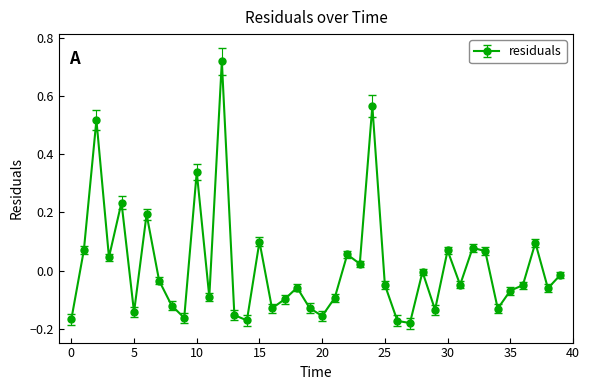

True or false: there are more than 2 points higher than both neighbors.

True